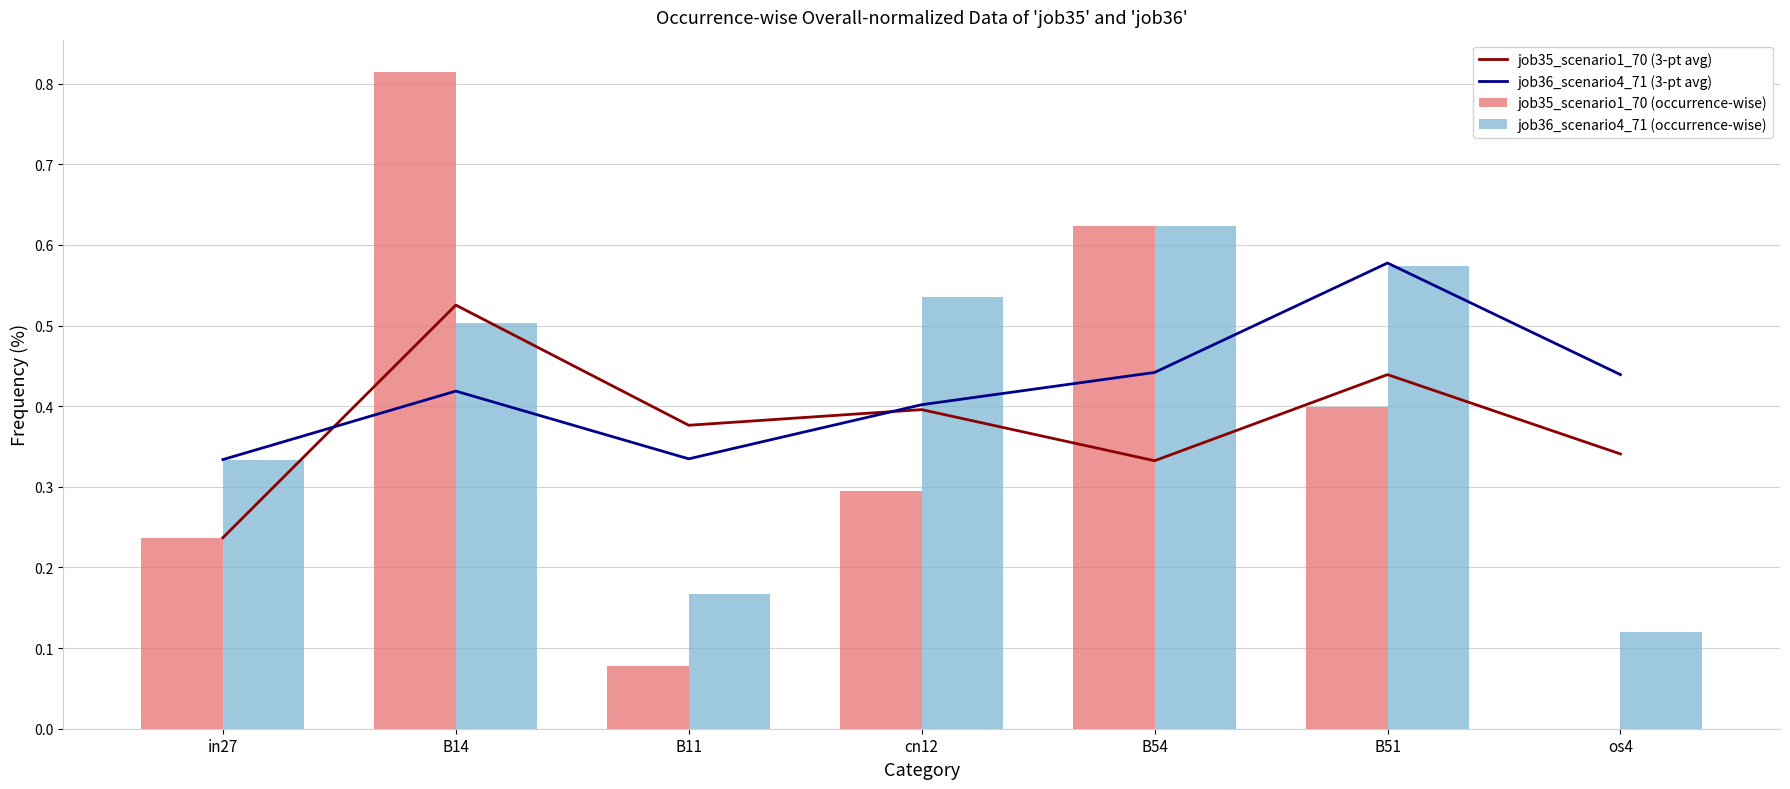

At which category is the sum across all series the highest?

B14